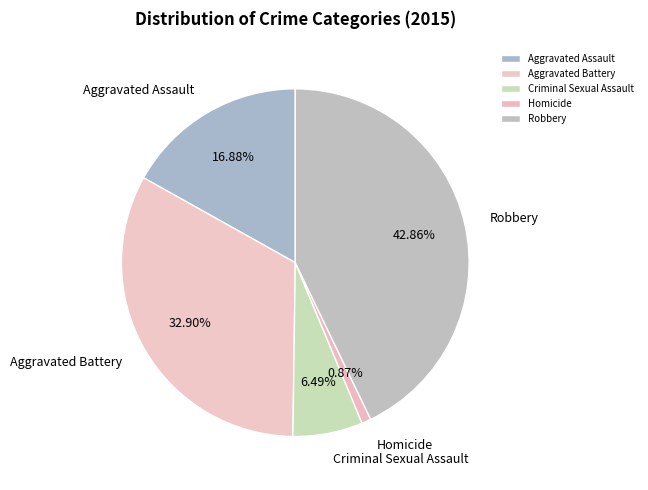

How many slices are in this pie chart?

5